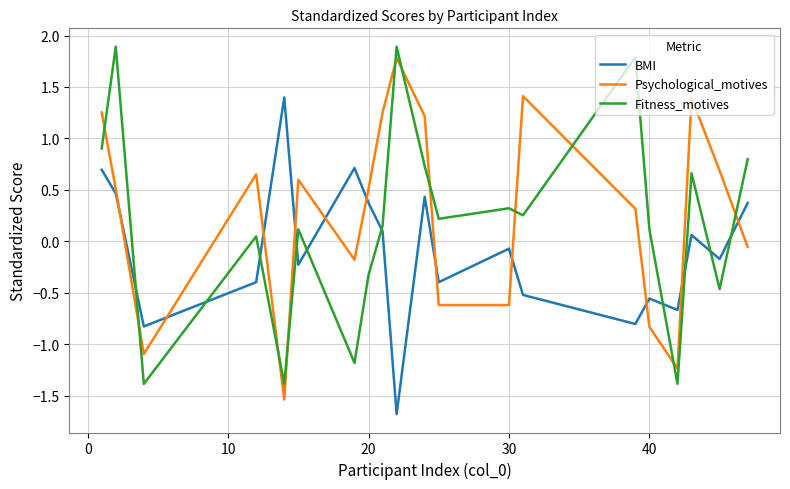

What is the difference between the maximum and minimum values in the Fitness_motives series?

3.3